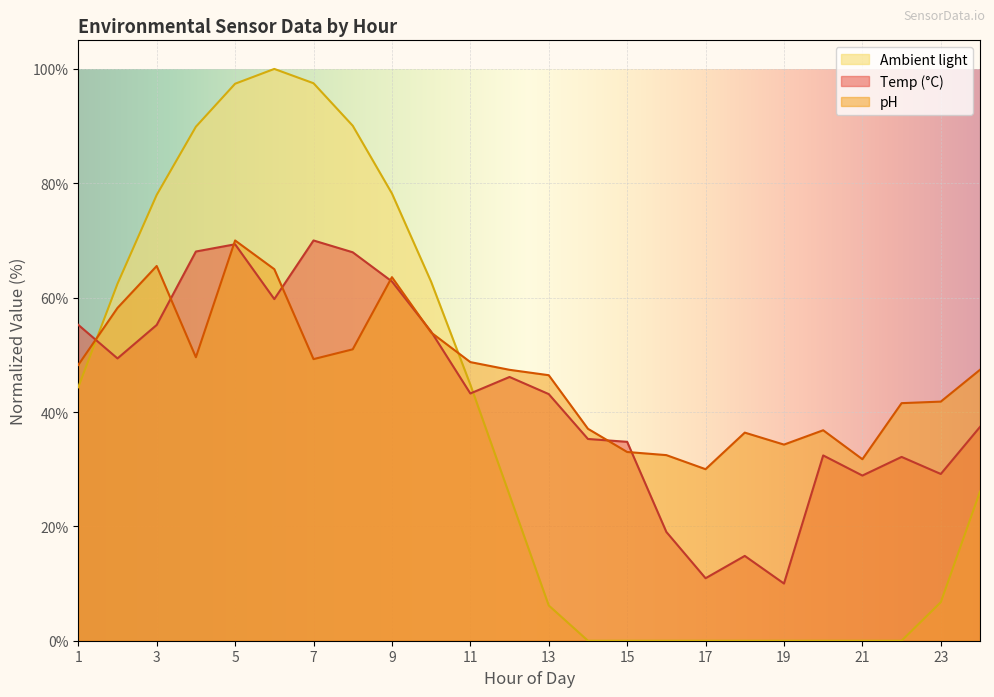

At which category does the chart reach its peak across all series?

6